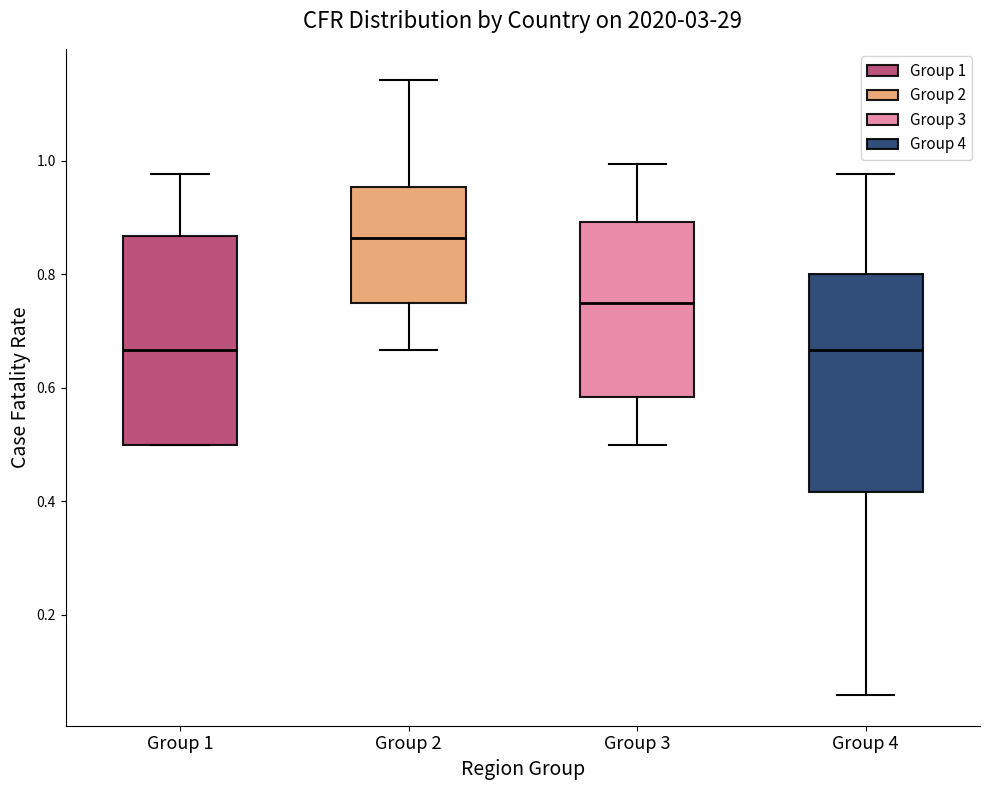

Where is the upper edge of the box for Group 1 on the y-axis? The values are not printed on the chart, so give them approximately, as read against the axis.

0.86